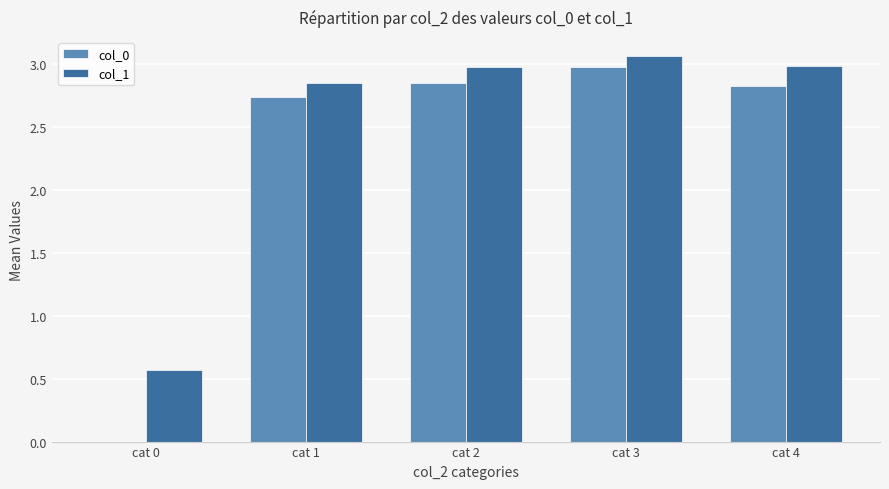

The col_1 series shows 3.0 at cat 4. True or false?

True